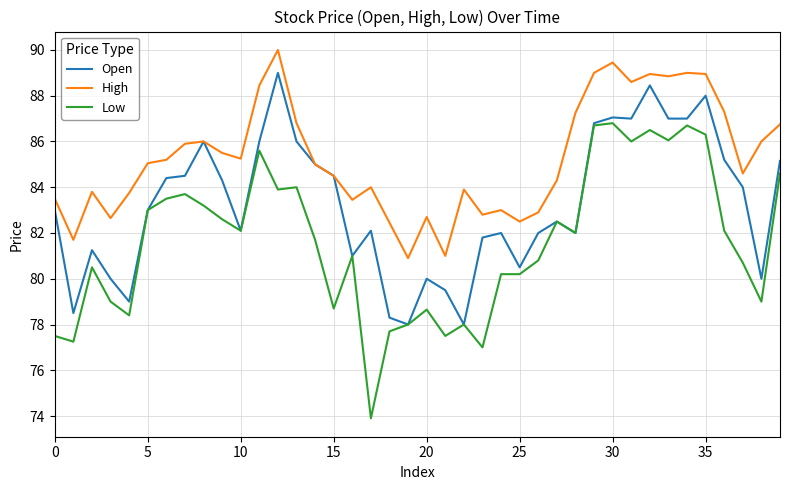

What is the average value of the Low series?

81.6